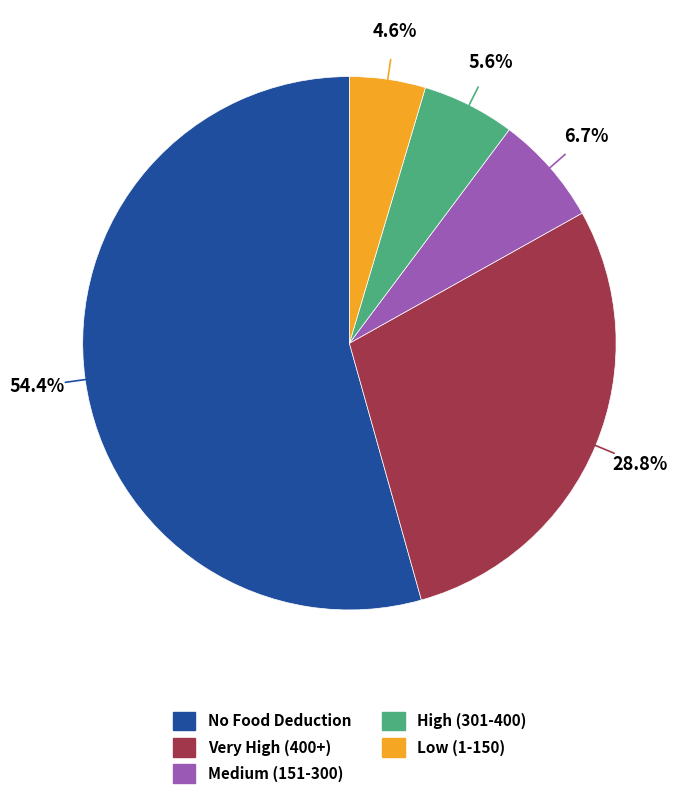

How many segments does this pie chart have?

5